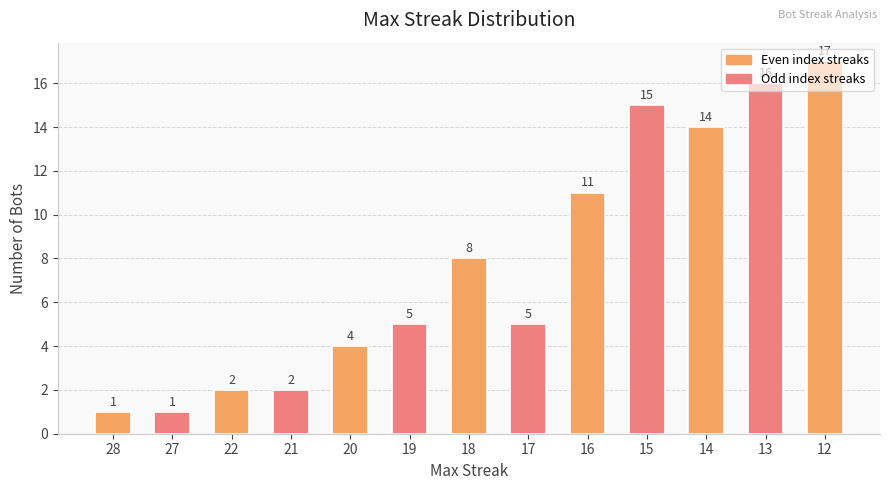

What is the sum of the values at 21 and 13?

18